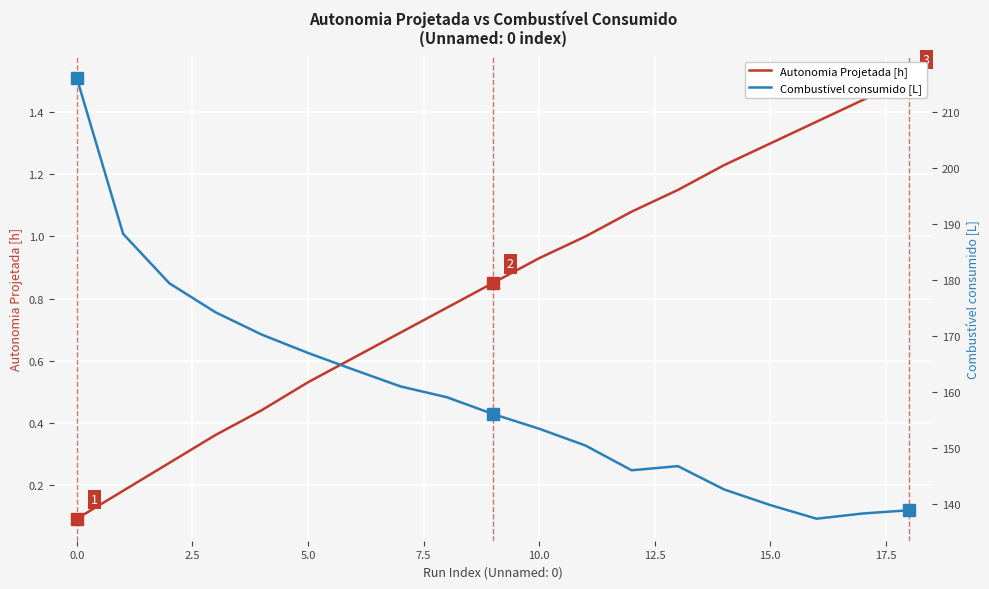

What is the difference between the maximum and second lowest values in the Combustível consumido [L] series?

77.6